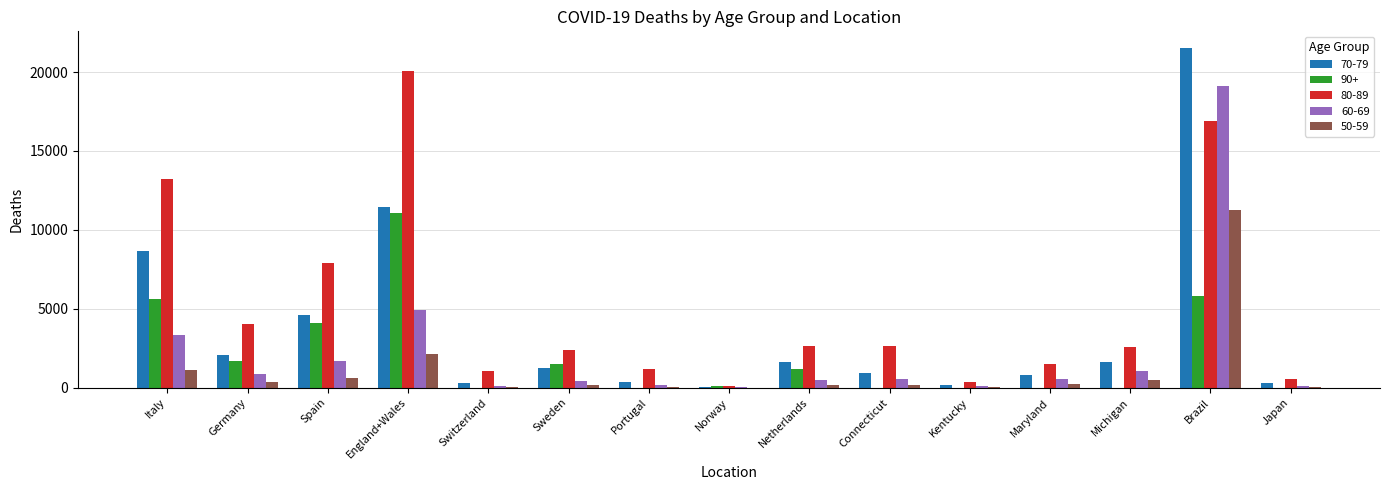

At which category is the sum across all series the highest?

Brazil